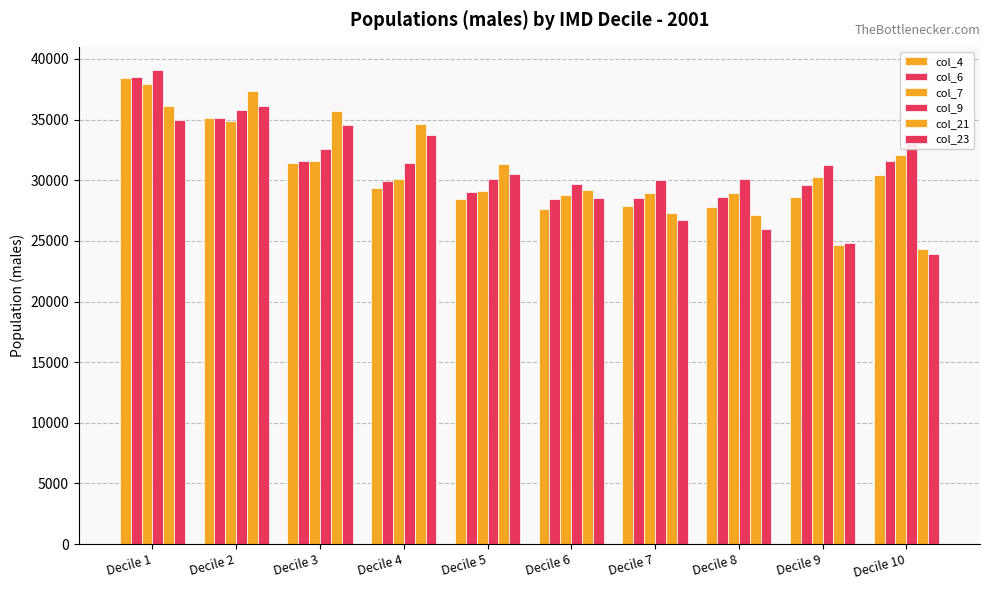

Does the chart contain any negative values?

No